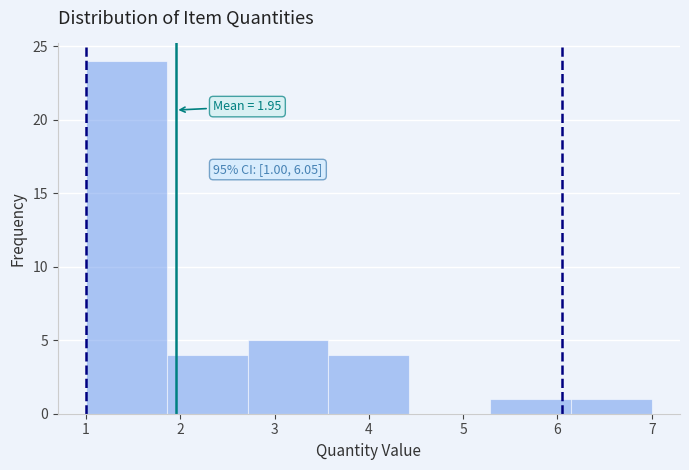

Which range on the x-axis has the tallest bar?

1.0 to 1.9